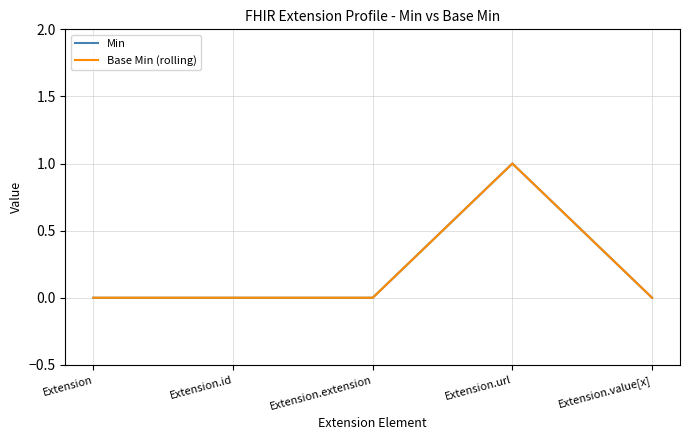

True or false: Base Min (rolling) and Min cross at least once.

False